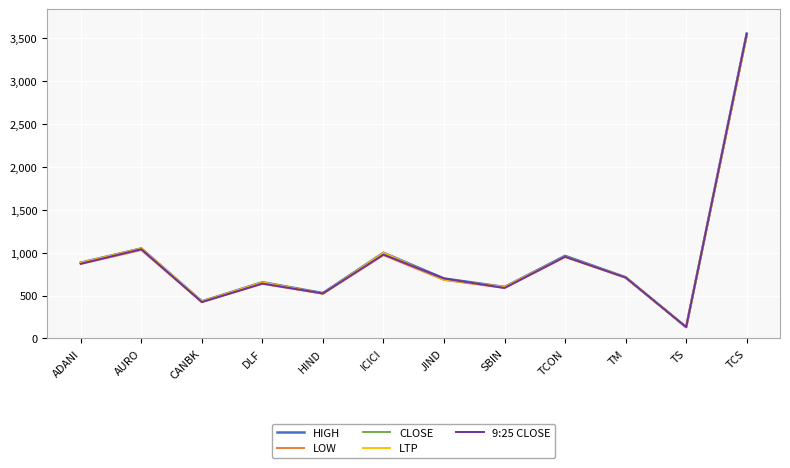

The value of HIGH at TCS is 807.5. True or false?

False